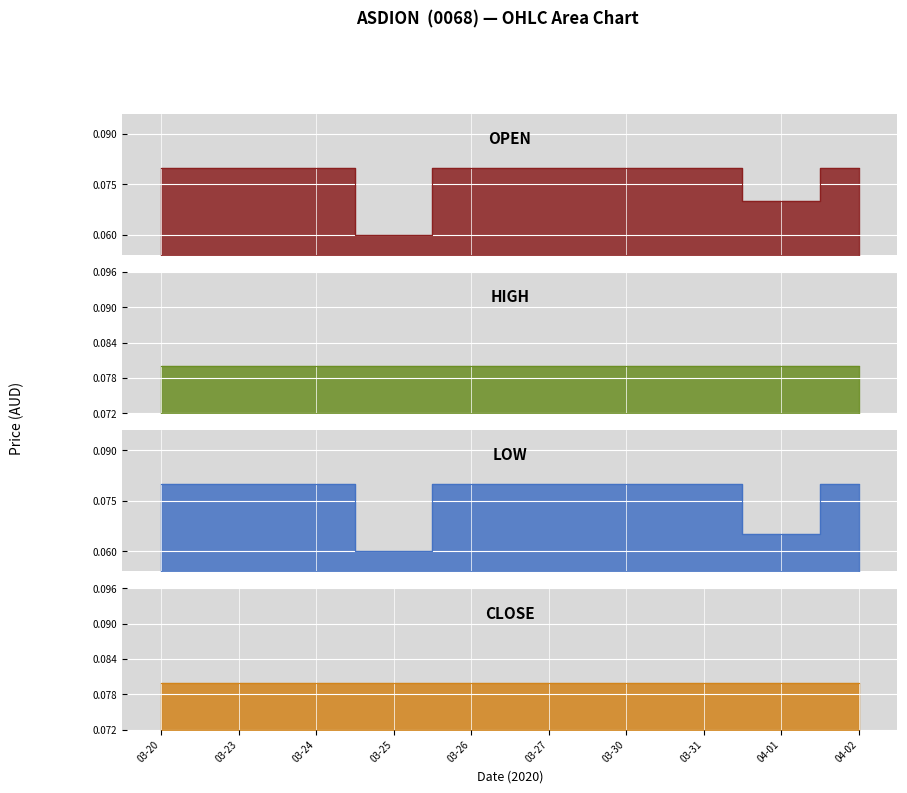

What is the sum of all open values?

0.8